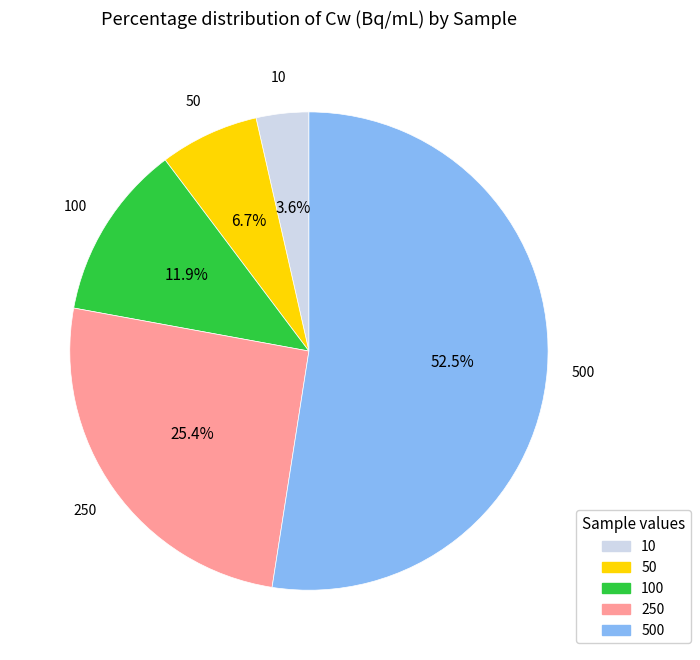

Is there any slice that represents more than half of the pie?

Yes